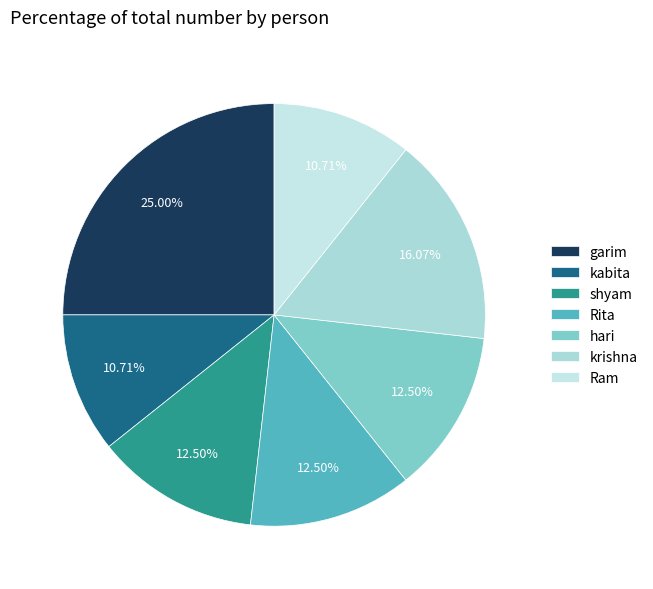

How many slices are in this pie chart?

7